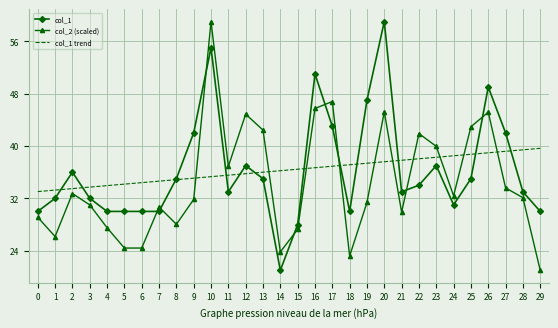

Rank the series at 16 from highest to lowest value.

col_1, col_2 (scaled), col_1 trend